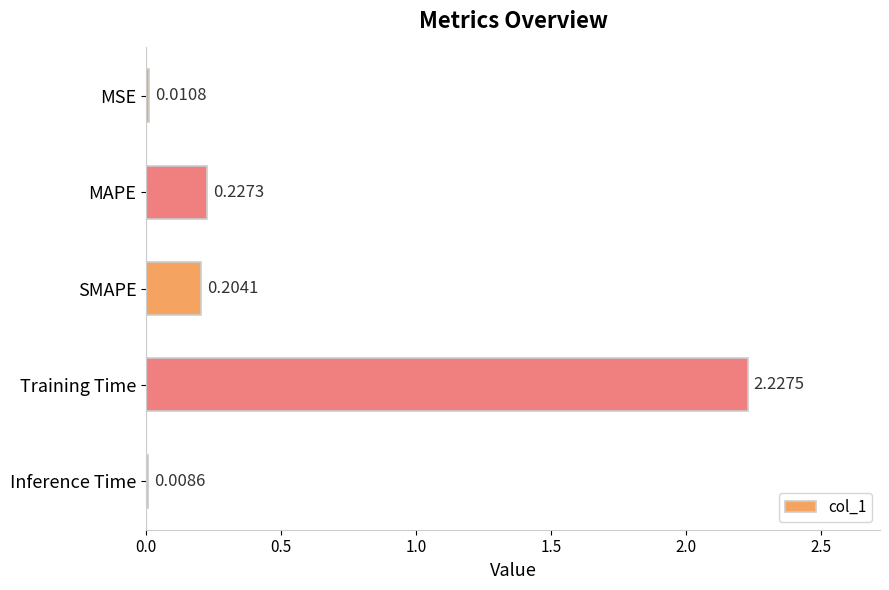

How many series are shown in this chart?

1